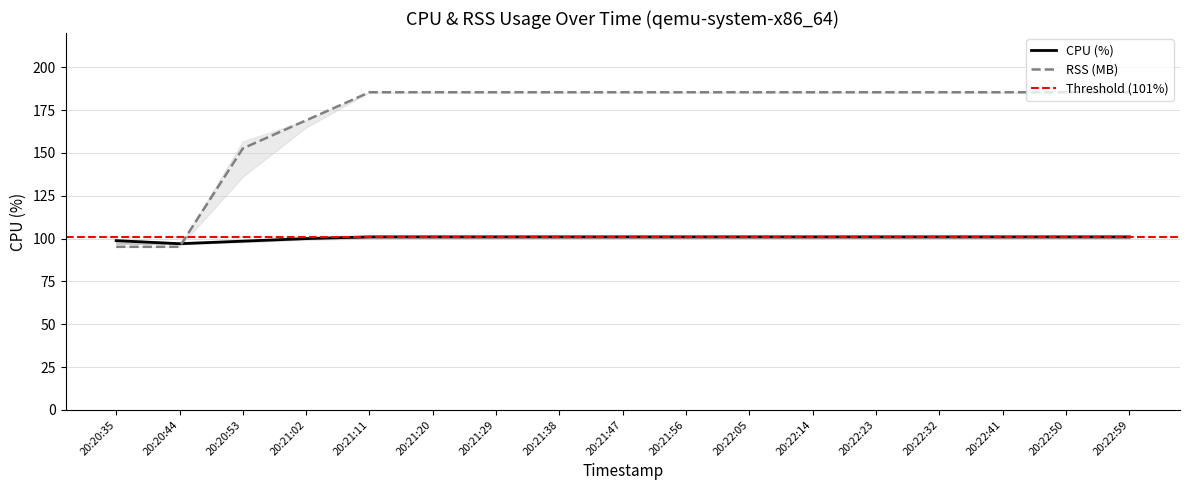

Is this an area chart (filled region under the line)?

No